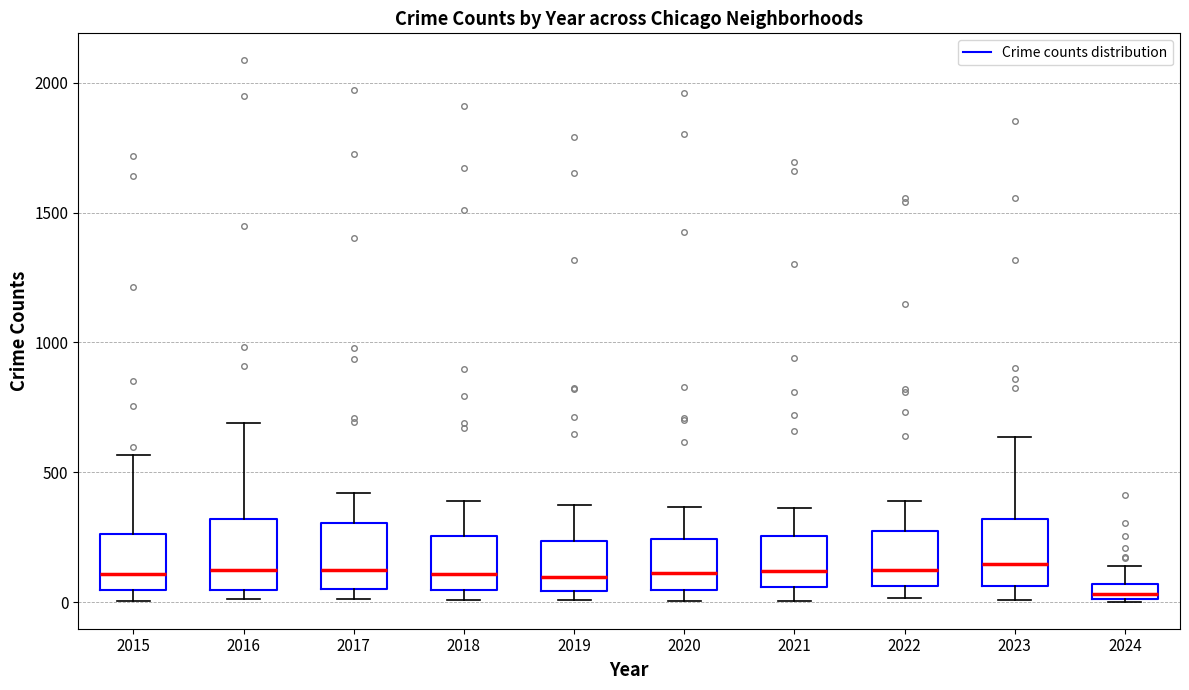

Where does the upper whisker of the box at x = 2015 end on the y-axis? The values are not printed on the chart, so give them approximately, as read against the axis.

550